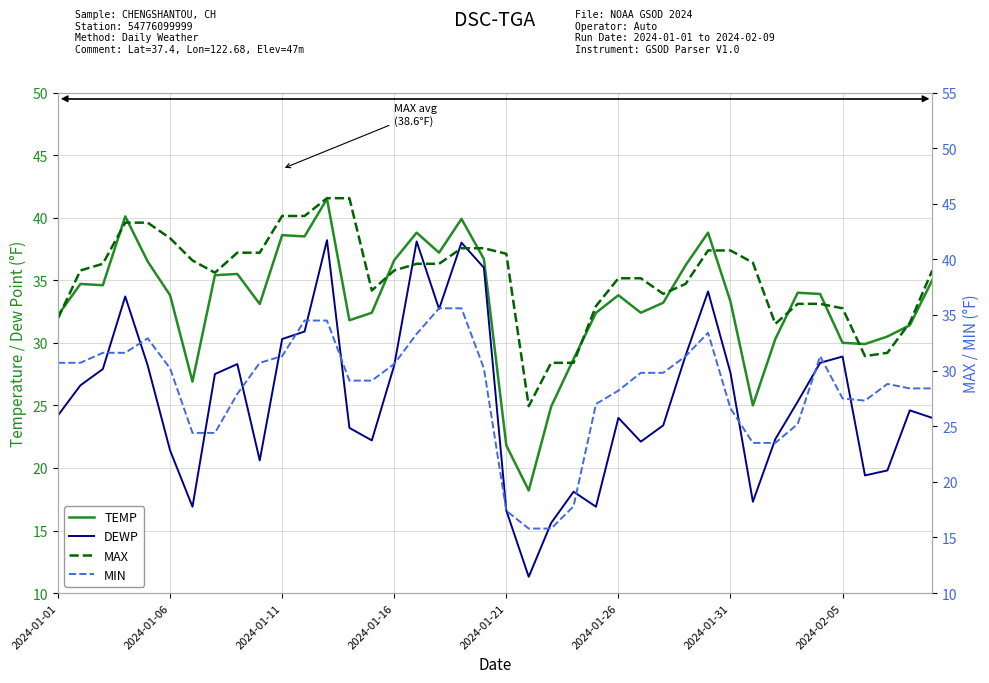

Does the chart display data point markers on the line(s)?

No